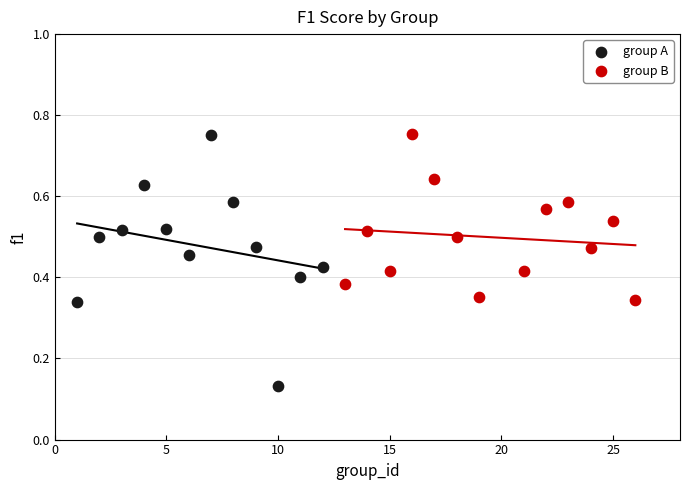

Which series contains the lowest Y value?

group A